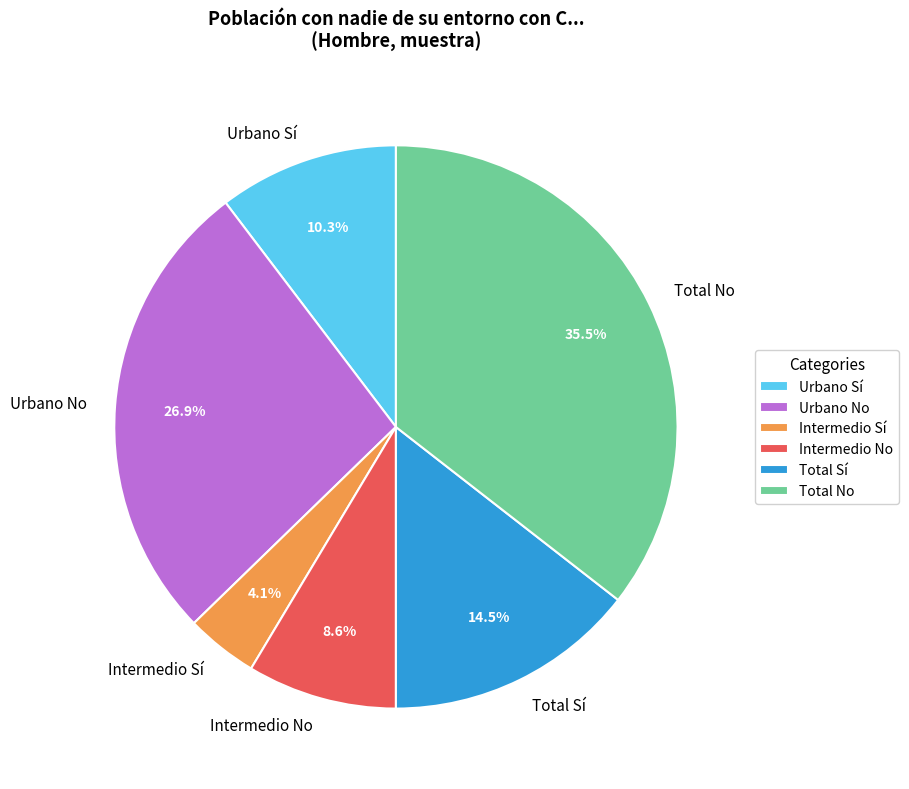

To the nearest percent, what is the combined percentage of Urbano Sí and Total No?

46%